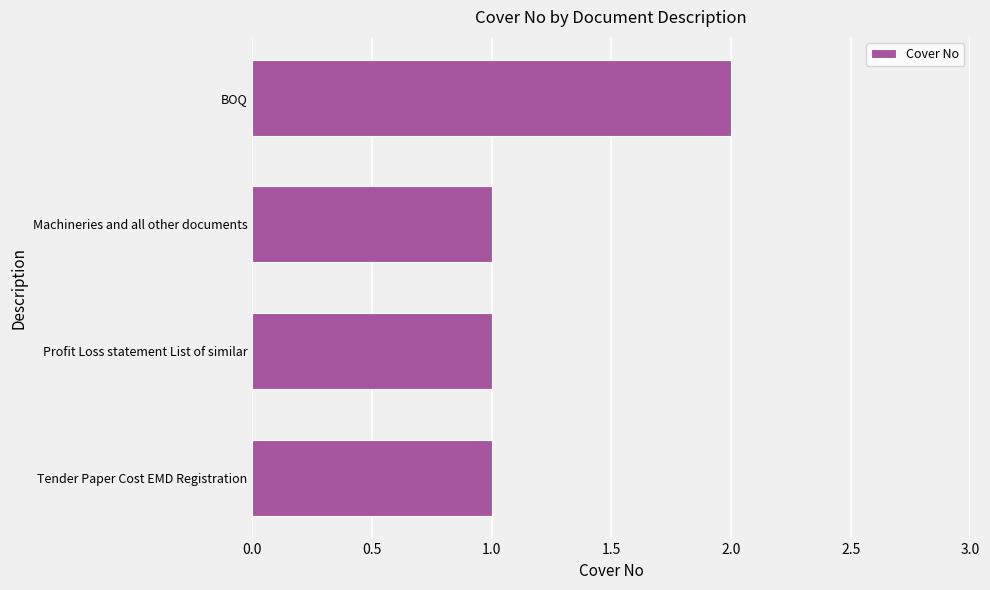

Are the bars grouped side by side (vs. stacked)?

No